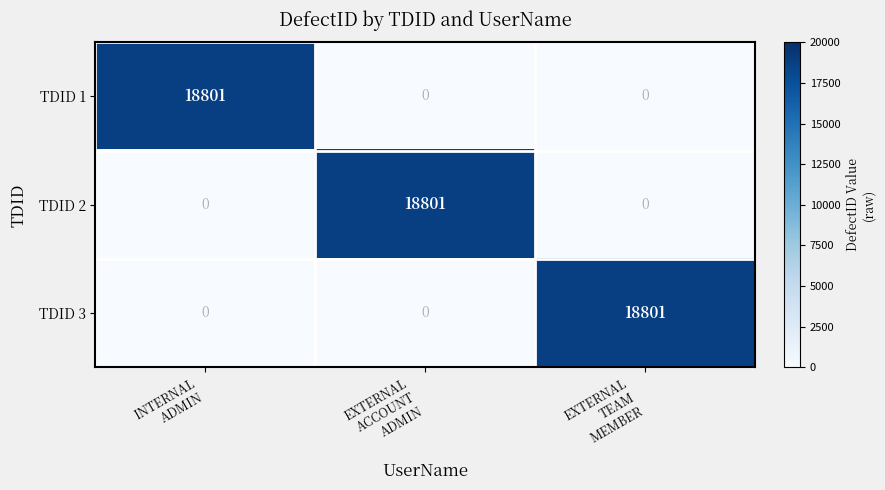

What is the highest value of the TDID 2 series?

18801